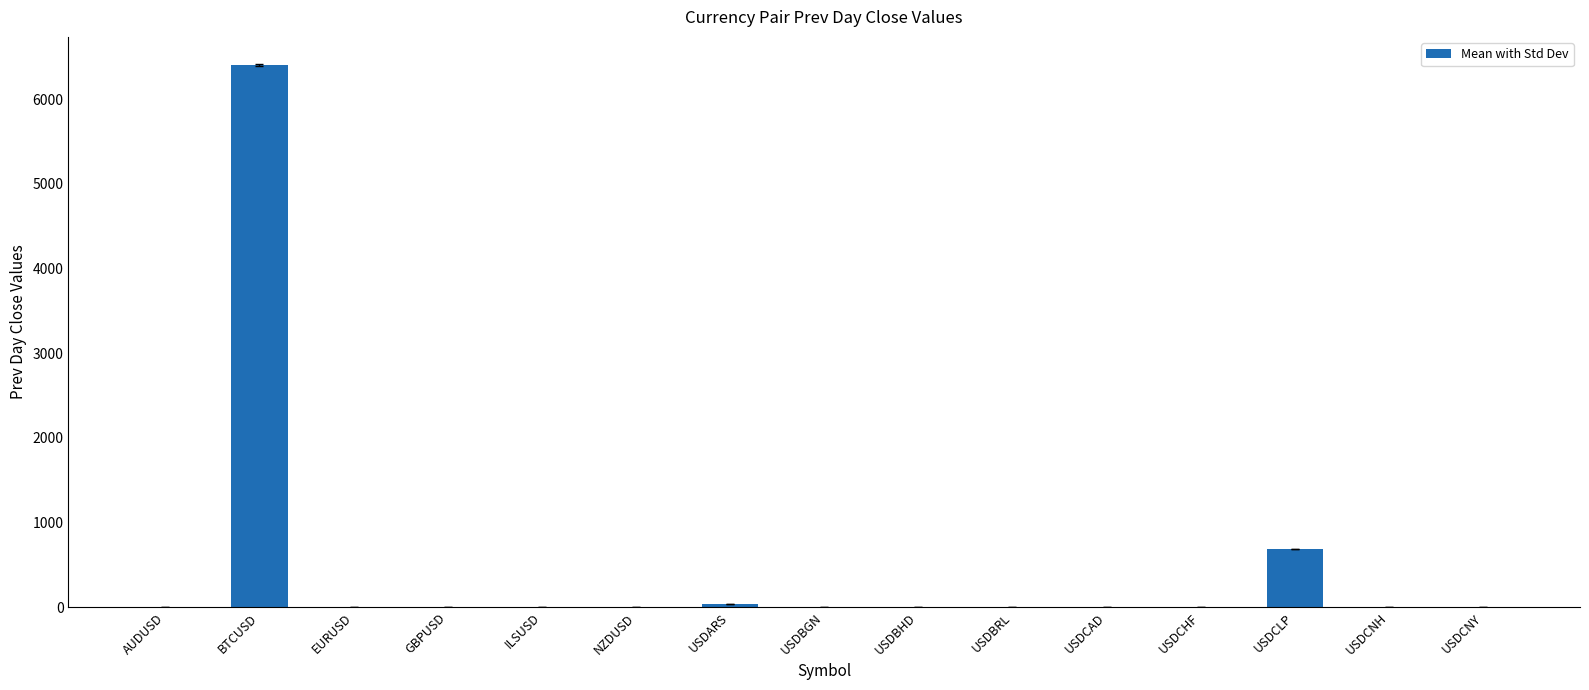

What is the sum of all values?

7154.9